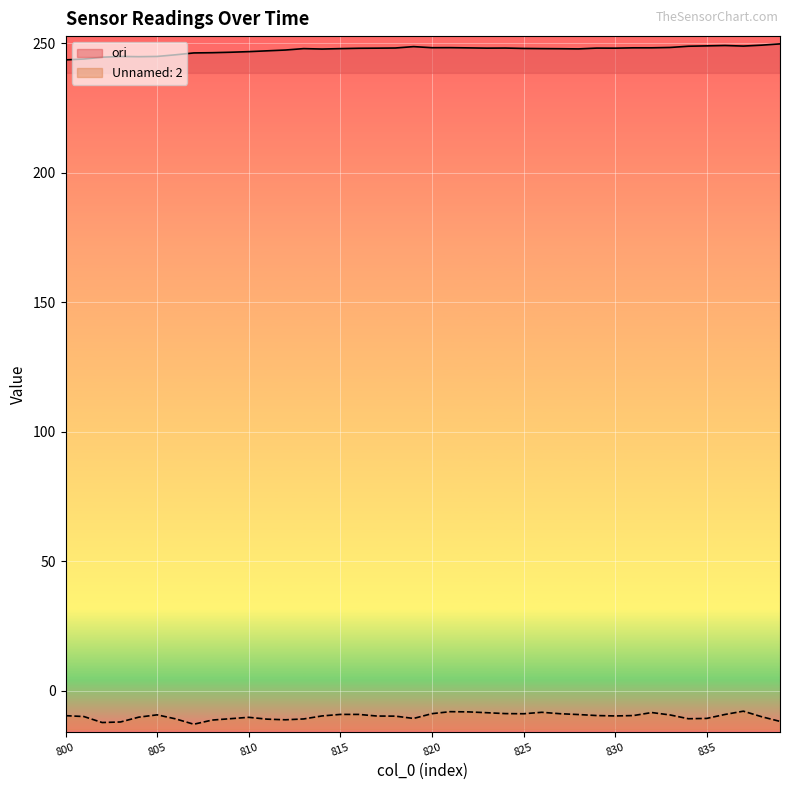

How many data points does each series have?

40